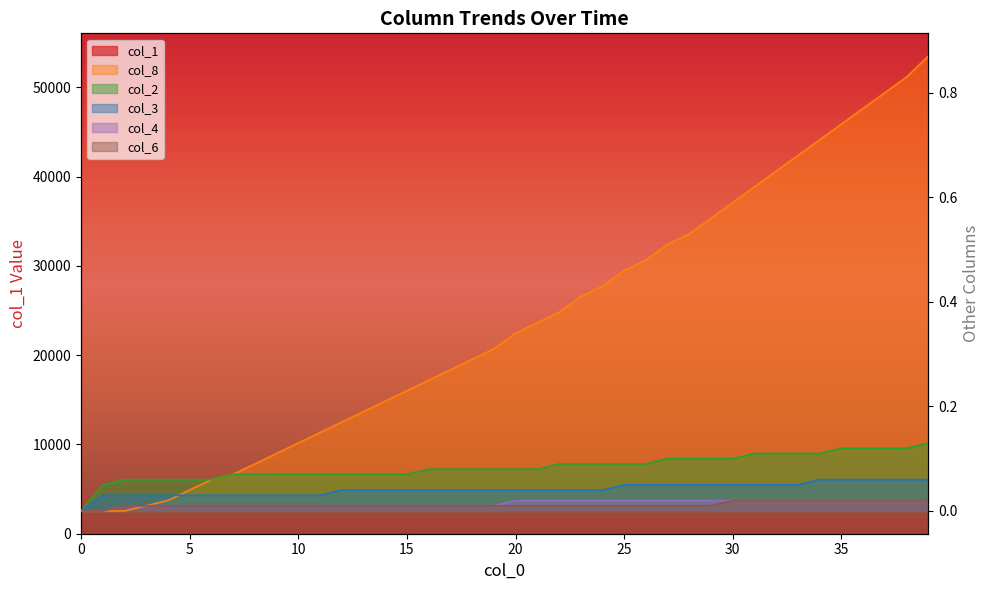

True or false: col_2 has a value of 0.1 at 37.

True